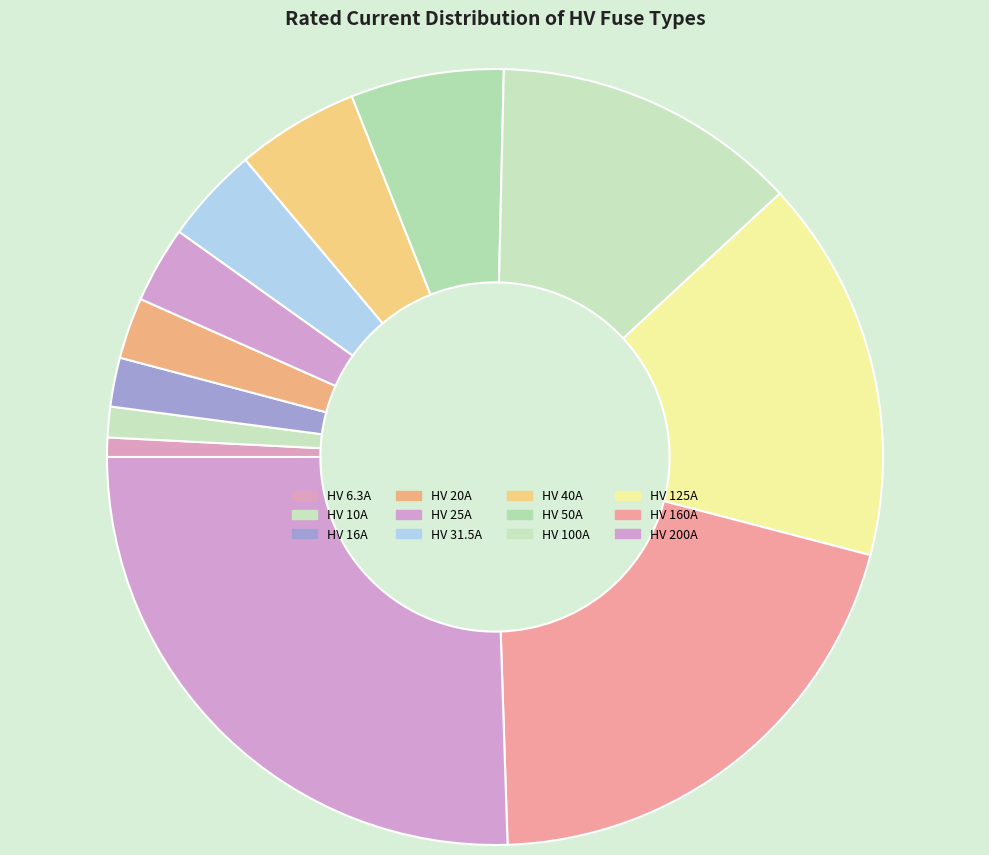

How many slices are in this pie chart?

12